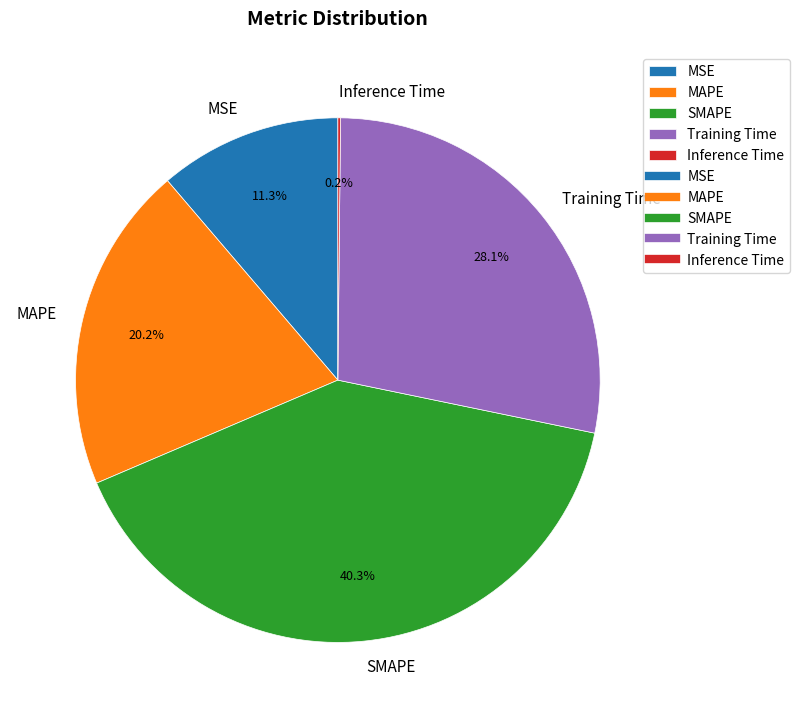

Is there any slice that represents more than half of the pie?

No